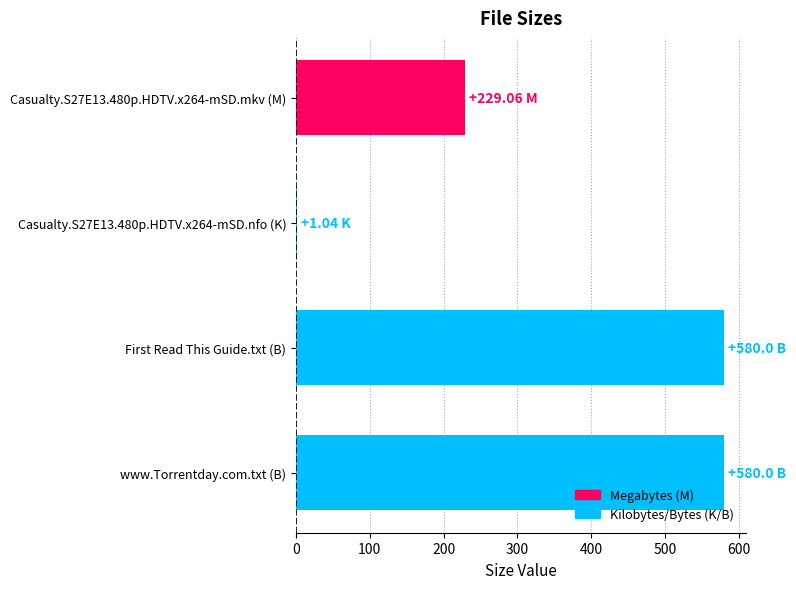

What is the sum of all values?

1390.1